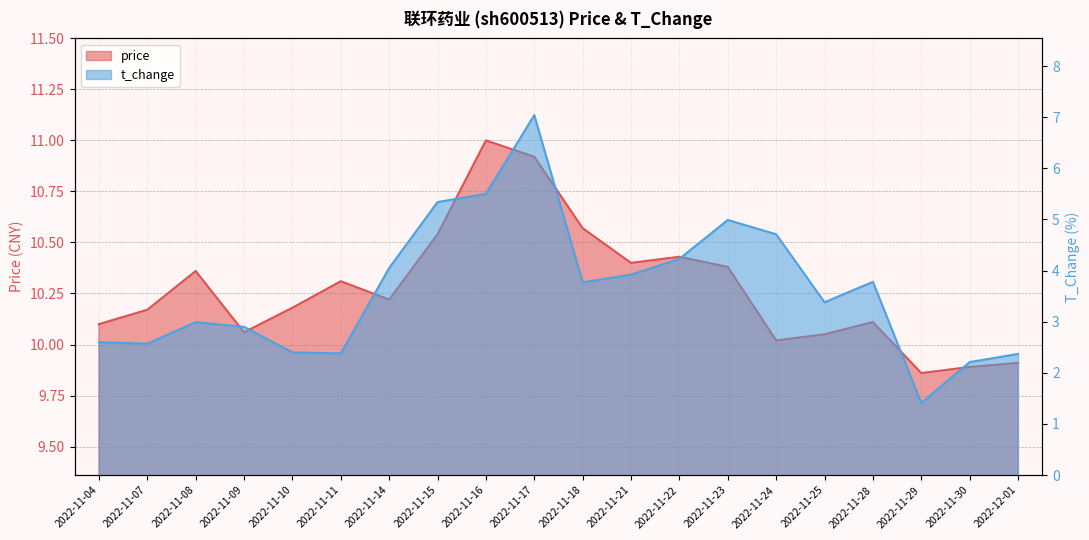

What is the difference between the second highest and minimum values in the t_change series?

4.1